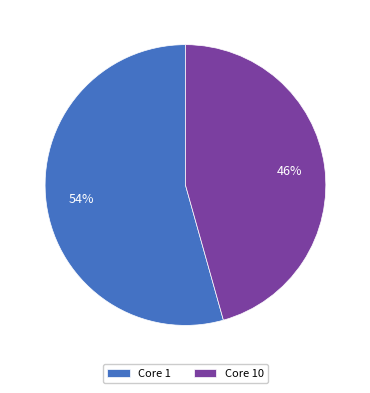

Which slice is the smallest?

Core 10